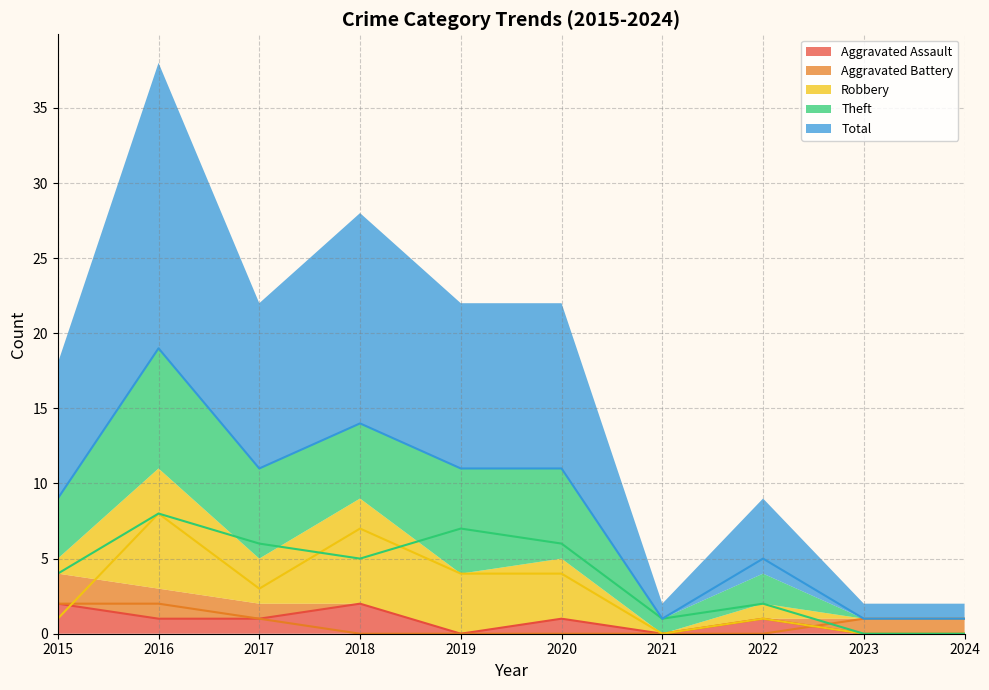

Is it true that Theft equals 8 at 2016?

True